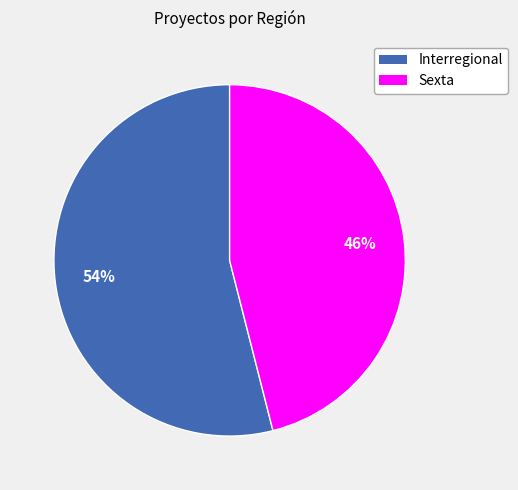

Which has a higher value, Interregional or Sexta?

Interregional